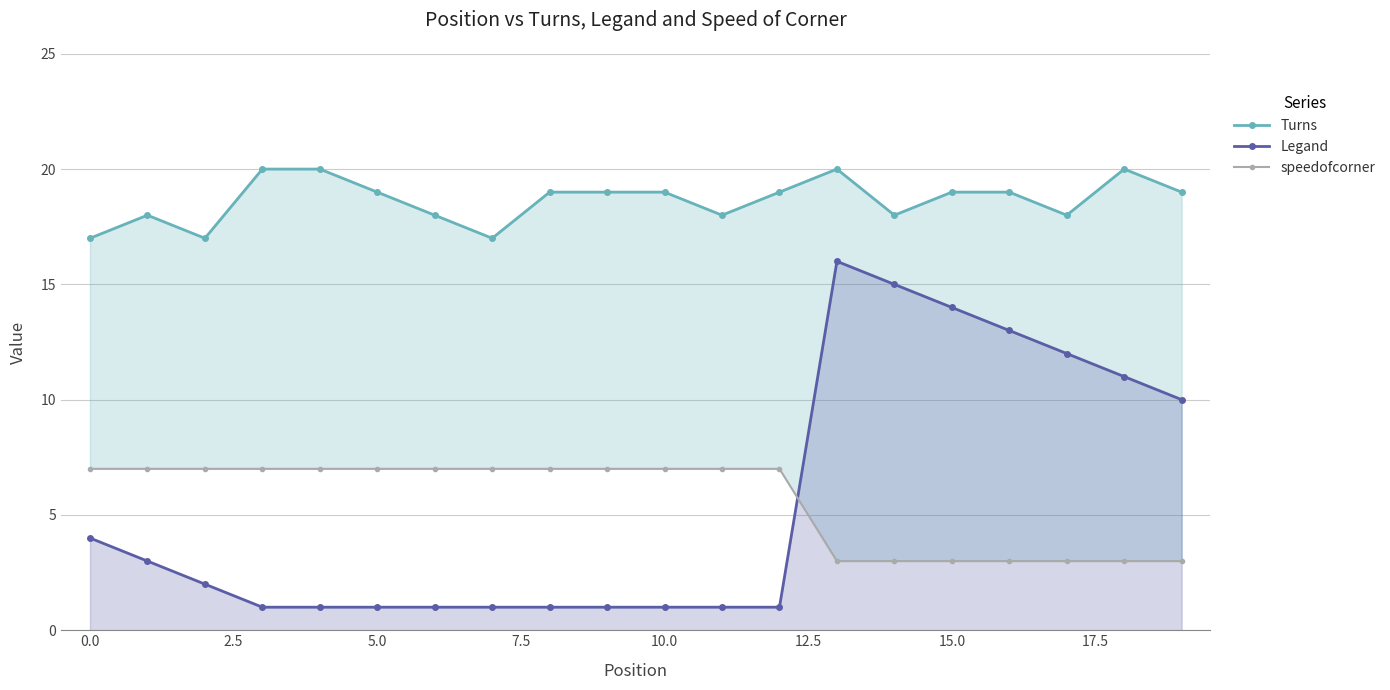

True or false: speedofcorner and Turns cross at least once.

False